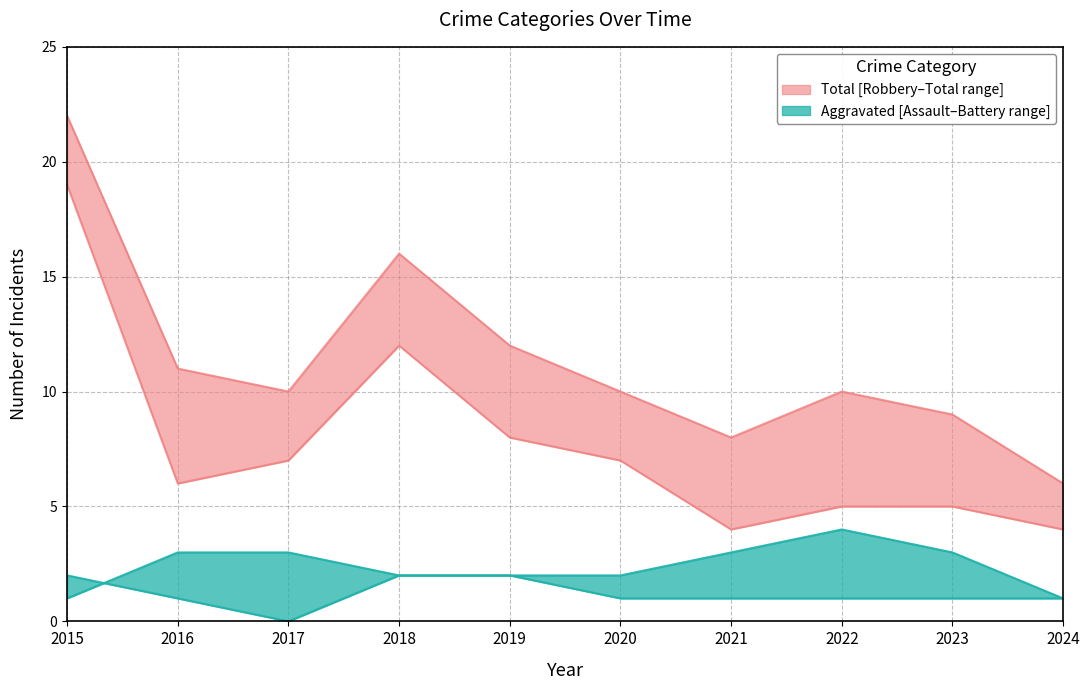

What is the sum of the Aggravated Assault values at 2017 and 2020?

1